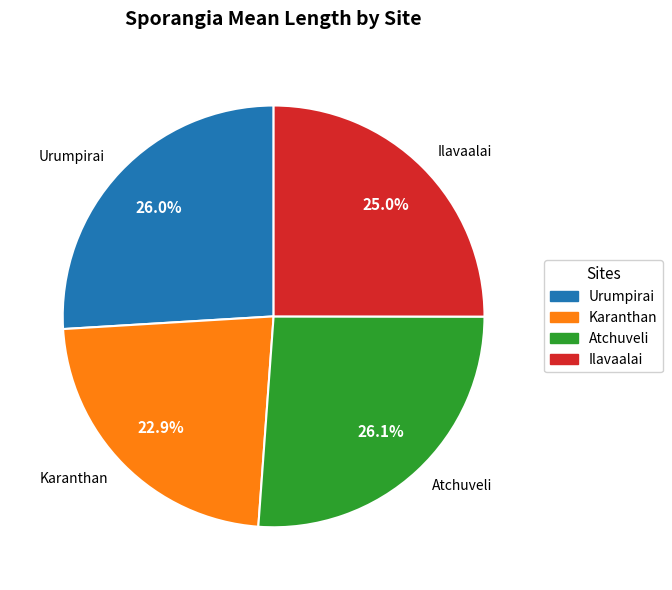

Is it true that Atchuveli is 26% of the pie?

True